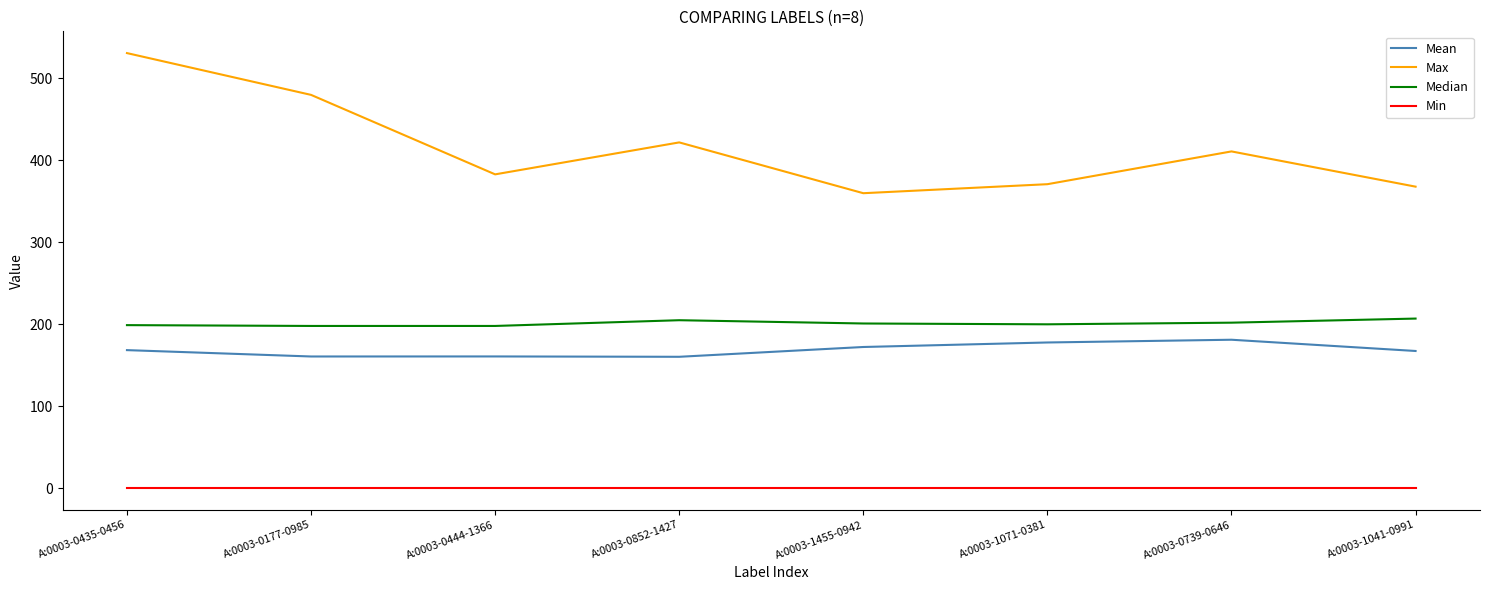

What is the difference between the maximum and second lowest values in the Max series?

163.0